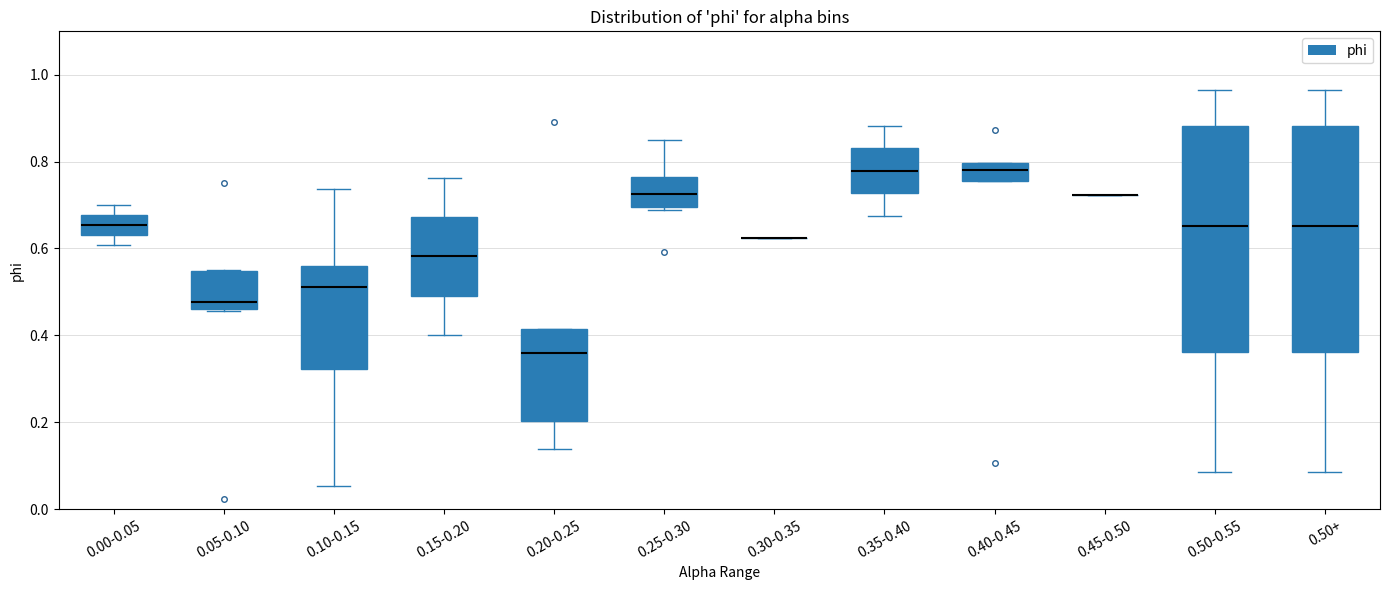

Where does the median line of the box for 0.00-0.05 sit on the y-axis? The values are not printed on the chart, so give them approximately, as read against the axis.

0.66